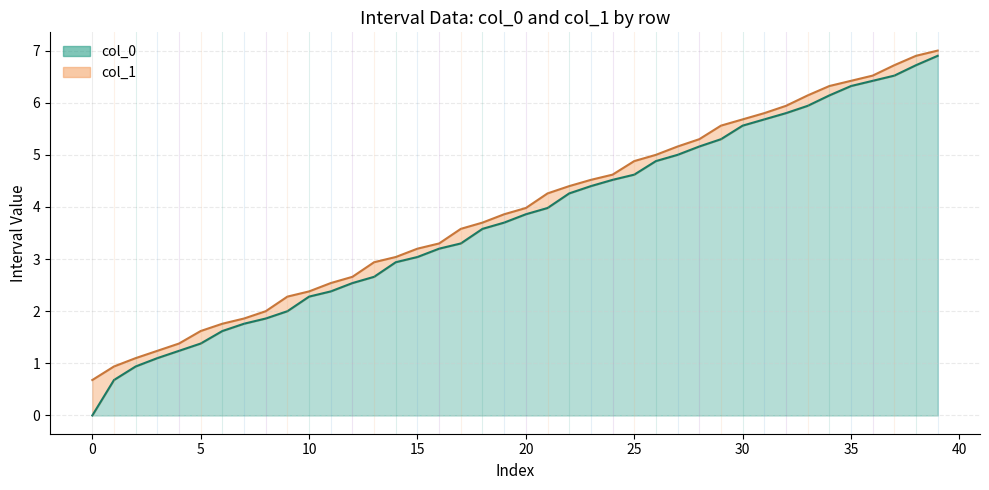

Does the chart display data point markers on the line(s)?

No